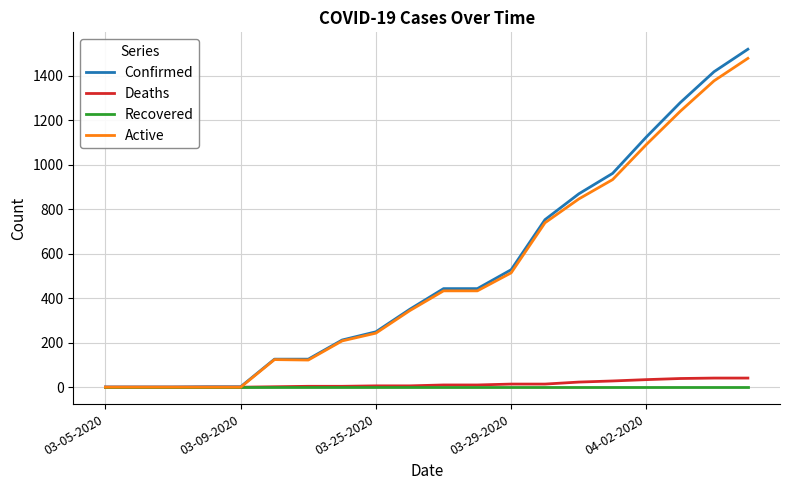

What is the difference between the maximum and minimum values in the Active series?

1478